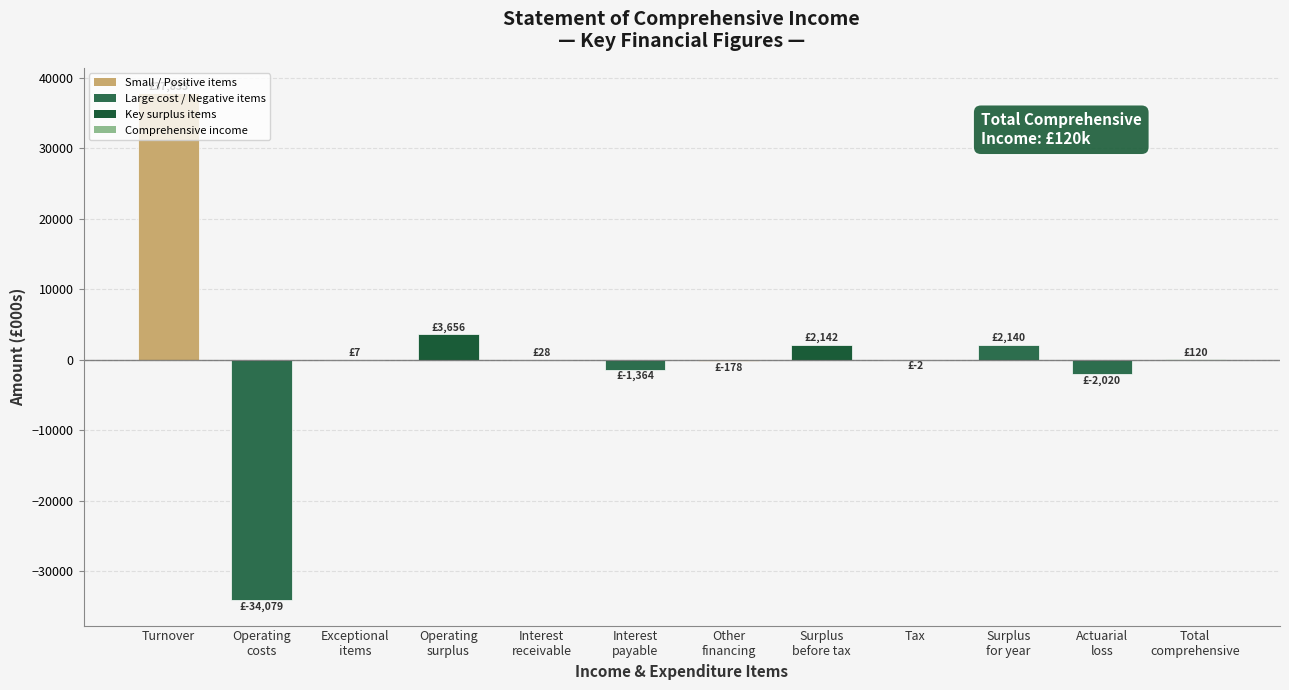

Which label corresponds to the largest value in the chart?

Turnover